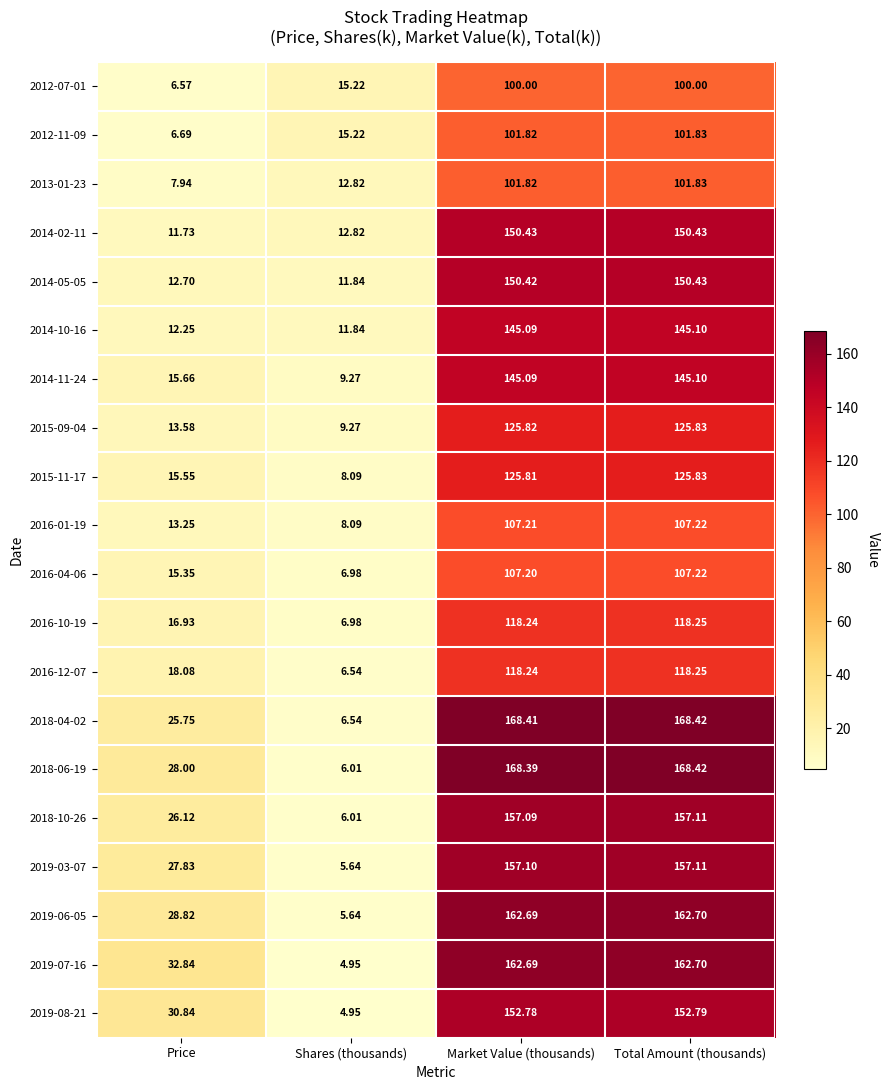

At which label is 2014-05-05 closest to 81?

Price